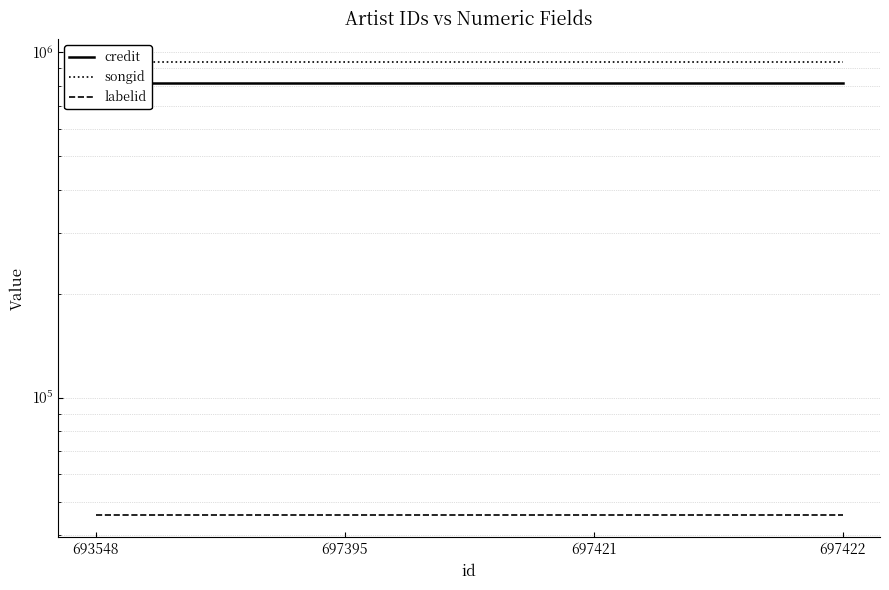

What is the spread (max minus min) of values at 693548?

892715